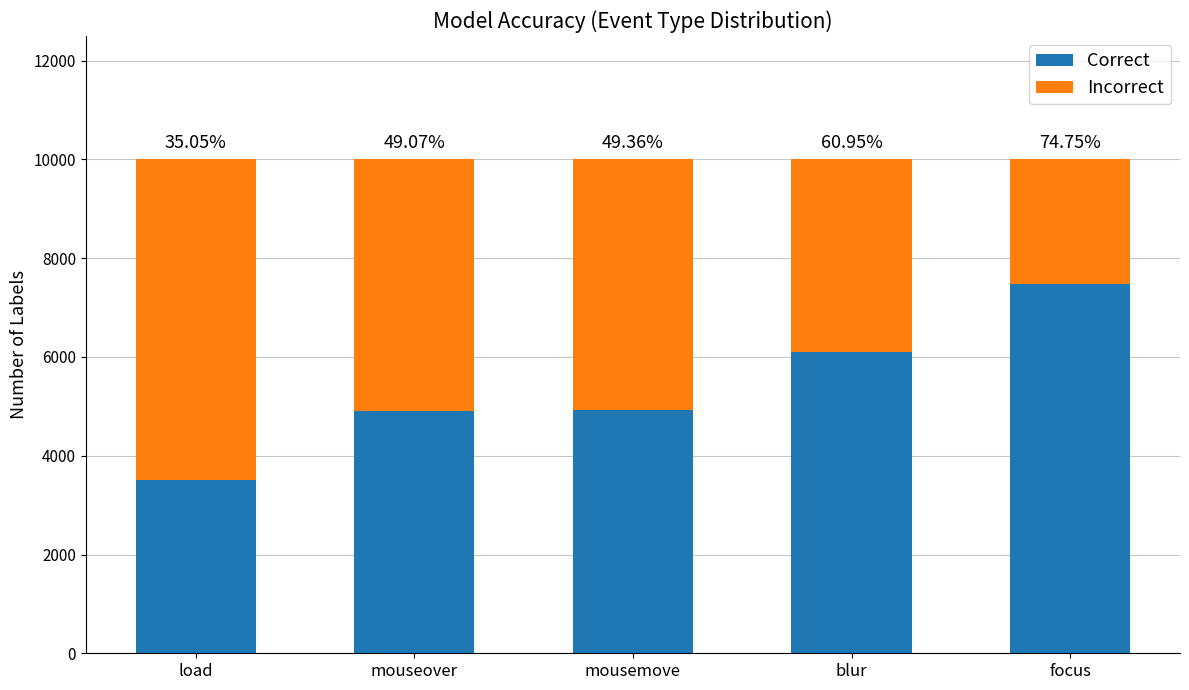

Rank the series by their average value, from lowest to highest.

Incorrect, Correct